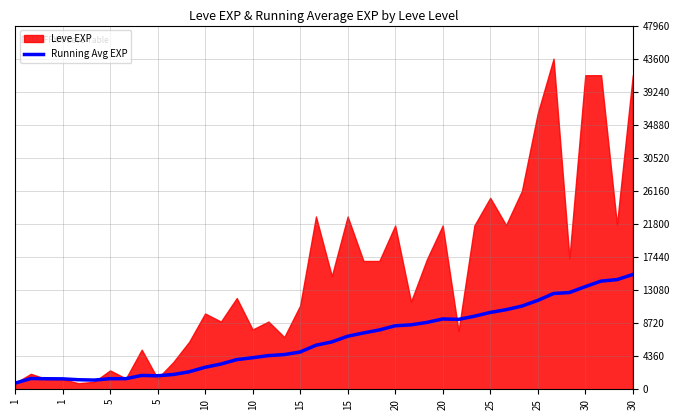

The value at 23 is 7822.1. True or false?

True